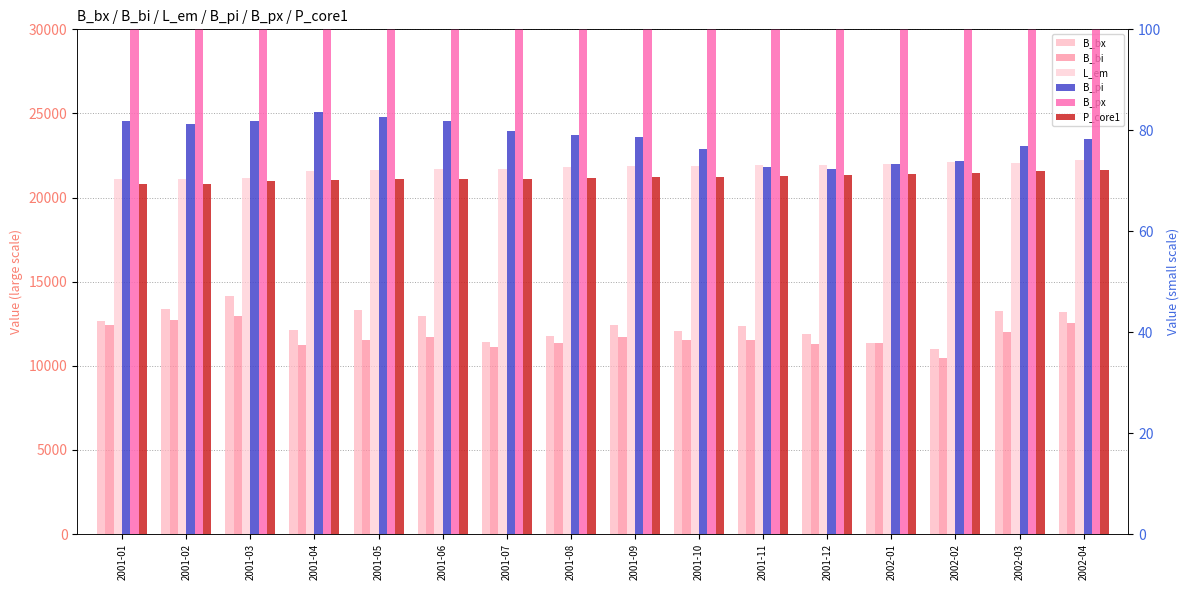

What is the sum of all B_px values?

1981.7